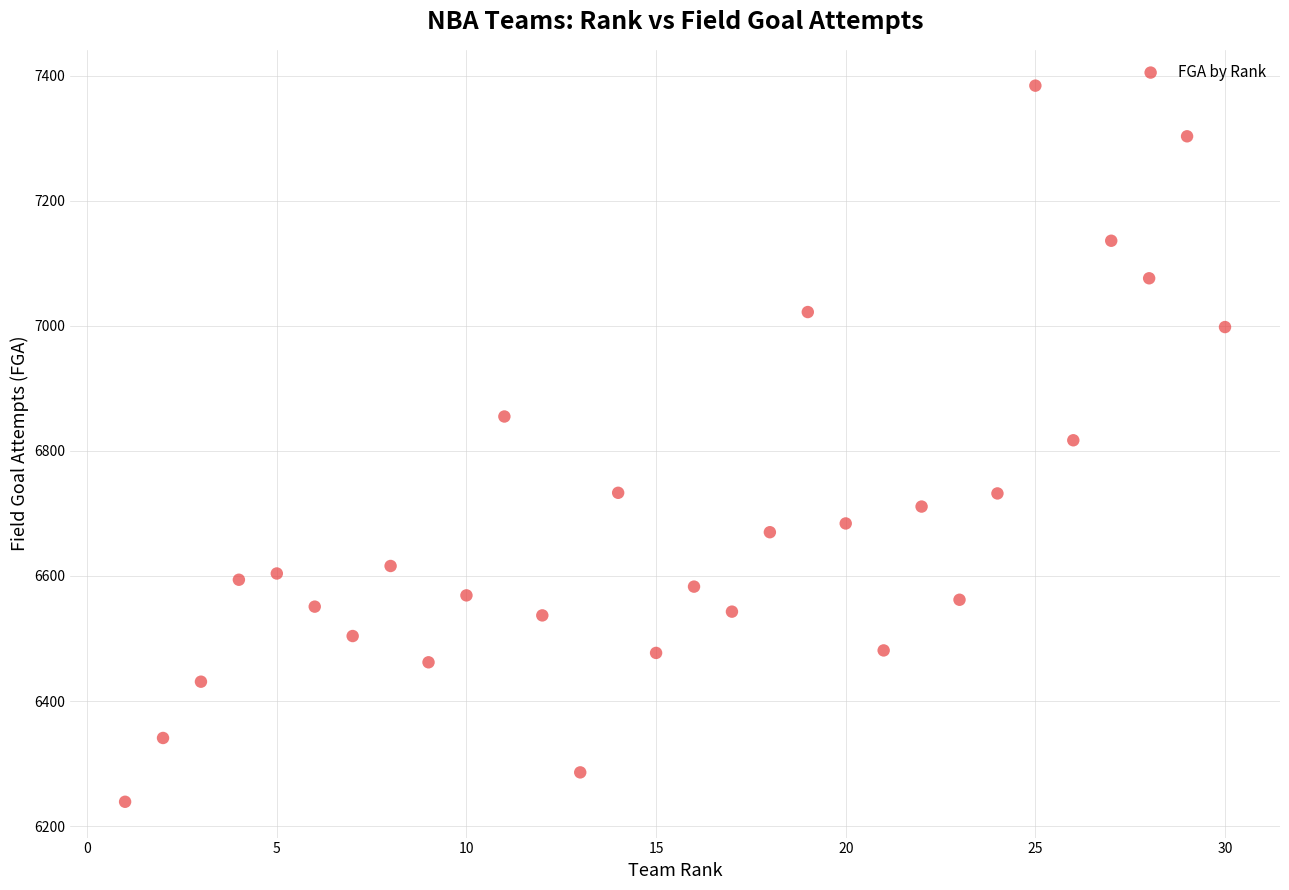

What is the range of Y values (max minus min)?

1145